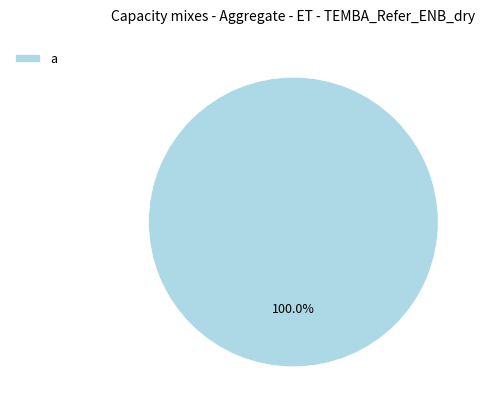

What is the majority slice?

a